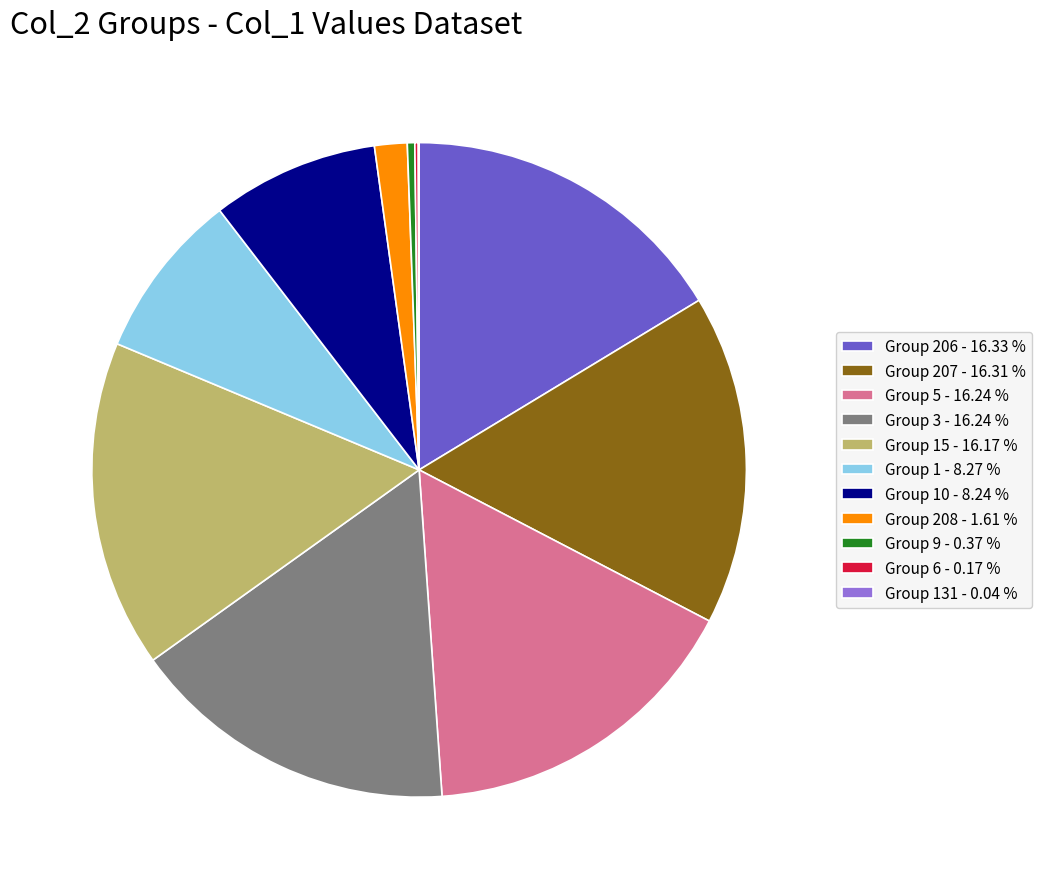

What is the ratio of the value at Group 10 - 8.24 % to the value at Group 5 - 16.24 %?

0.5